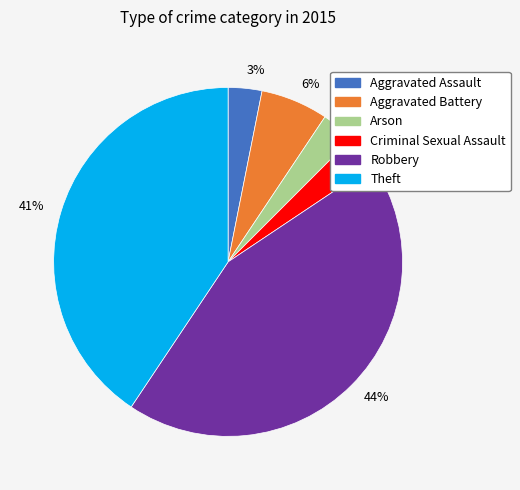

To the nearest percent, what is the average slice percentage?

17%